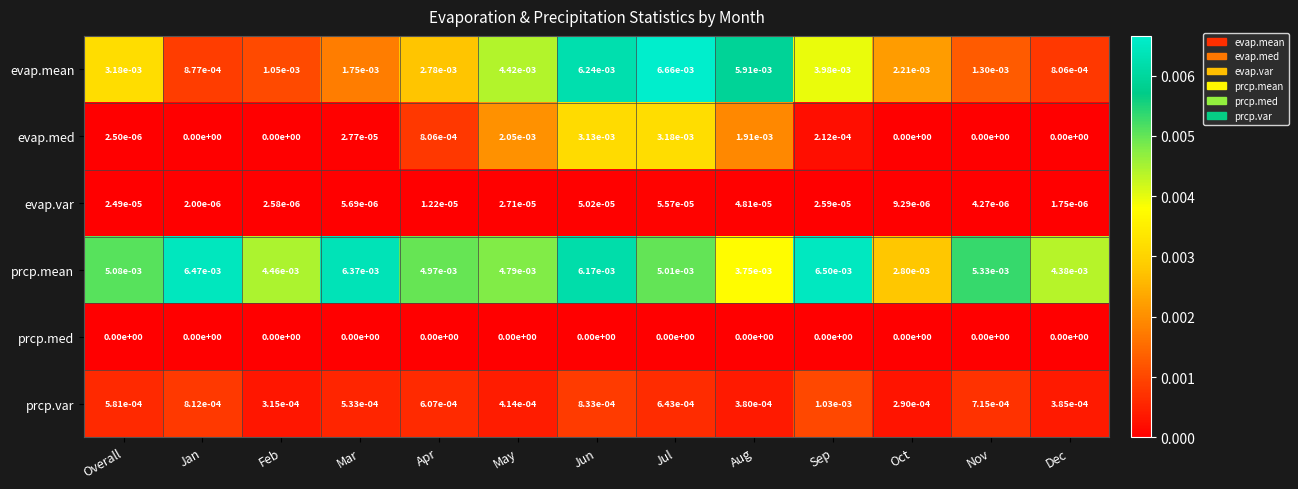

Is it true that prcp.var equals 0.0 at Dec?

True